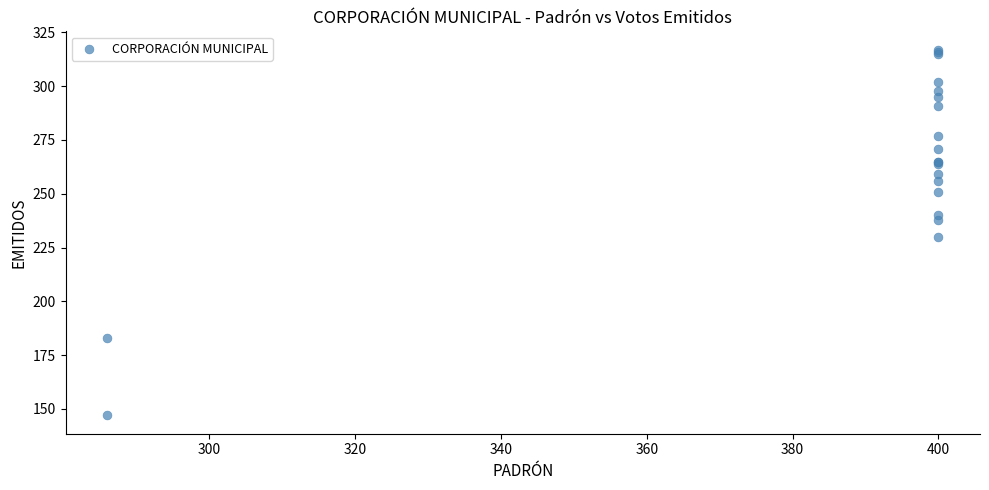

What Y value in the scatter plot is closest to 232?

230